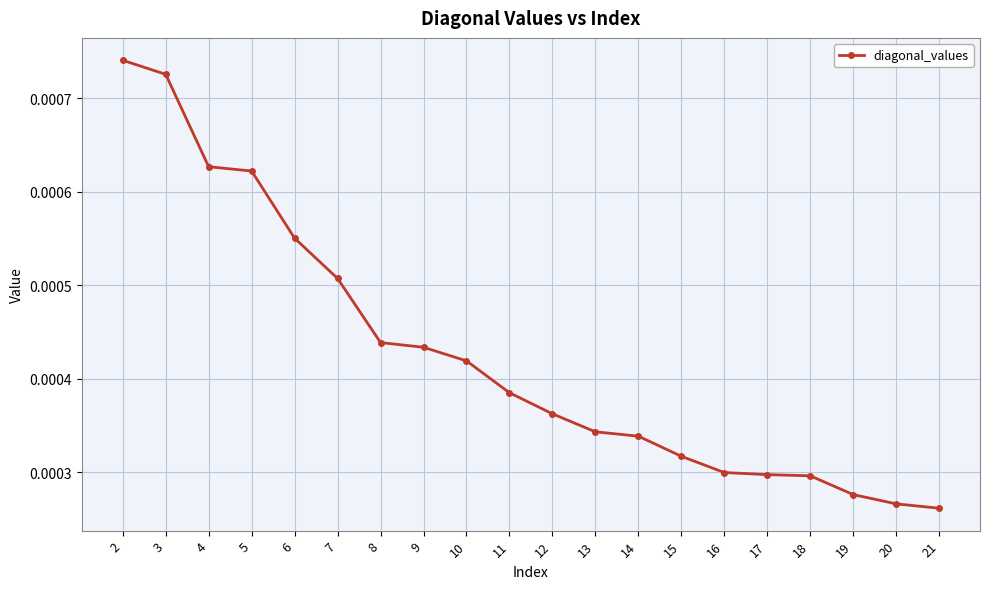

Count the values in the range 0 to 1.

20